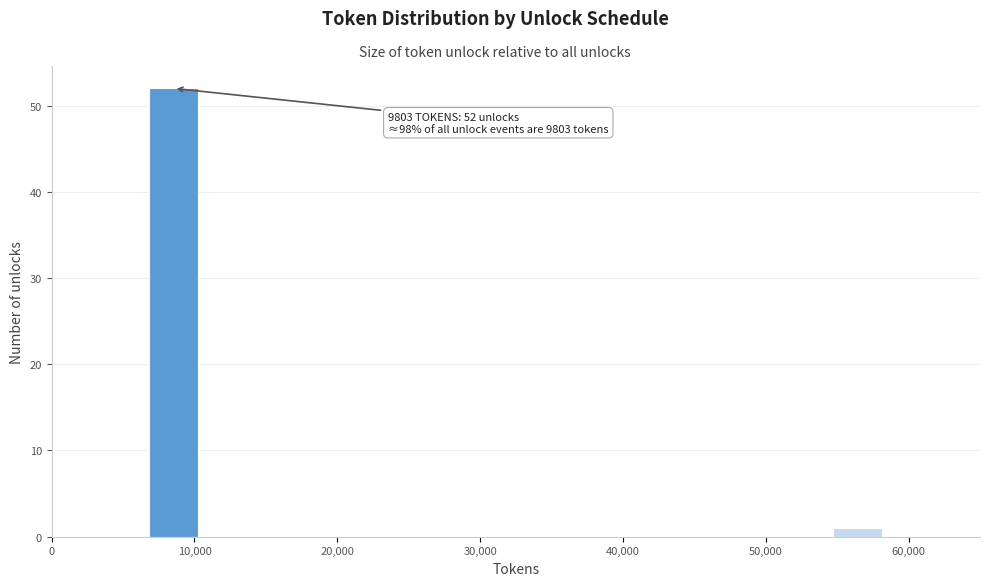

Read against the x-axis, roughly where is the centre of the tallest bar?

9000